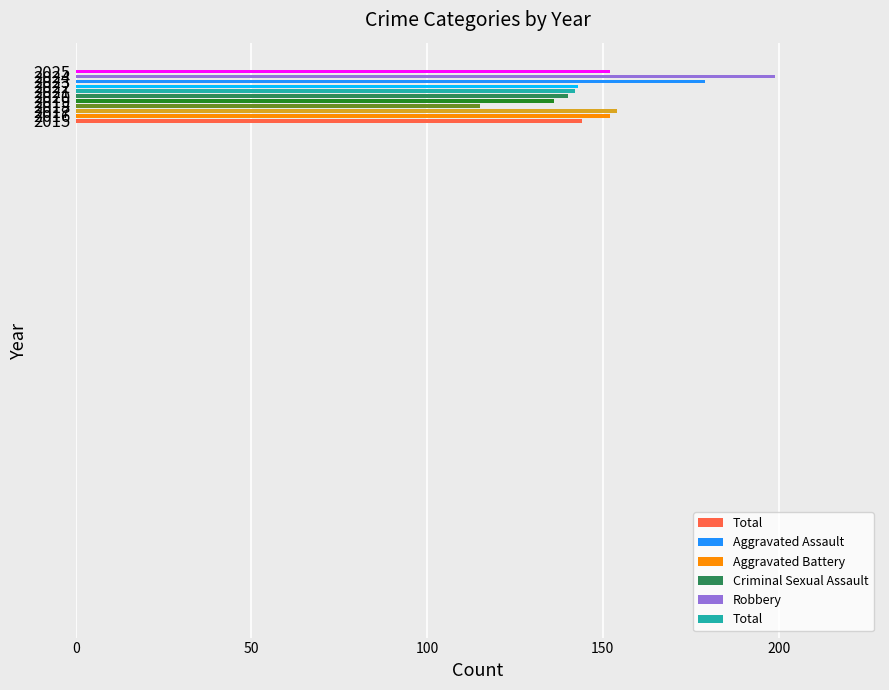

Does the chart contain stacked bars?

No